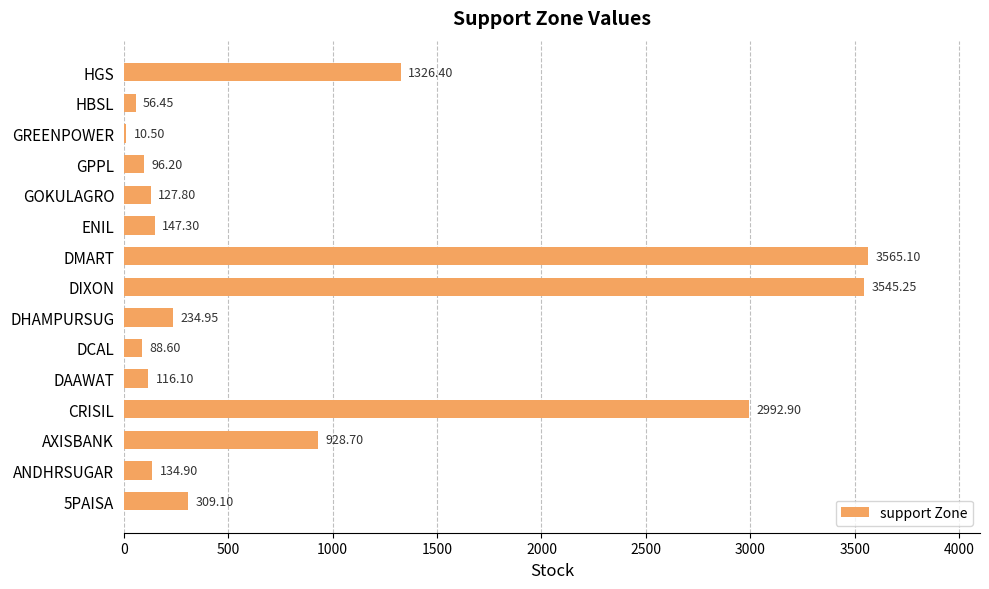

Approximately how many times larger is the value at CRISIL compared to DIXON?

0.8